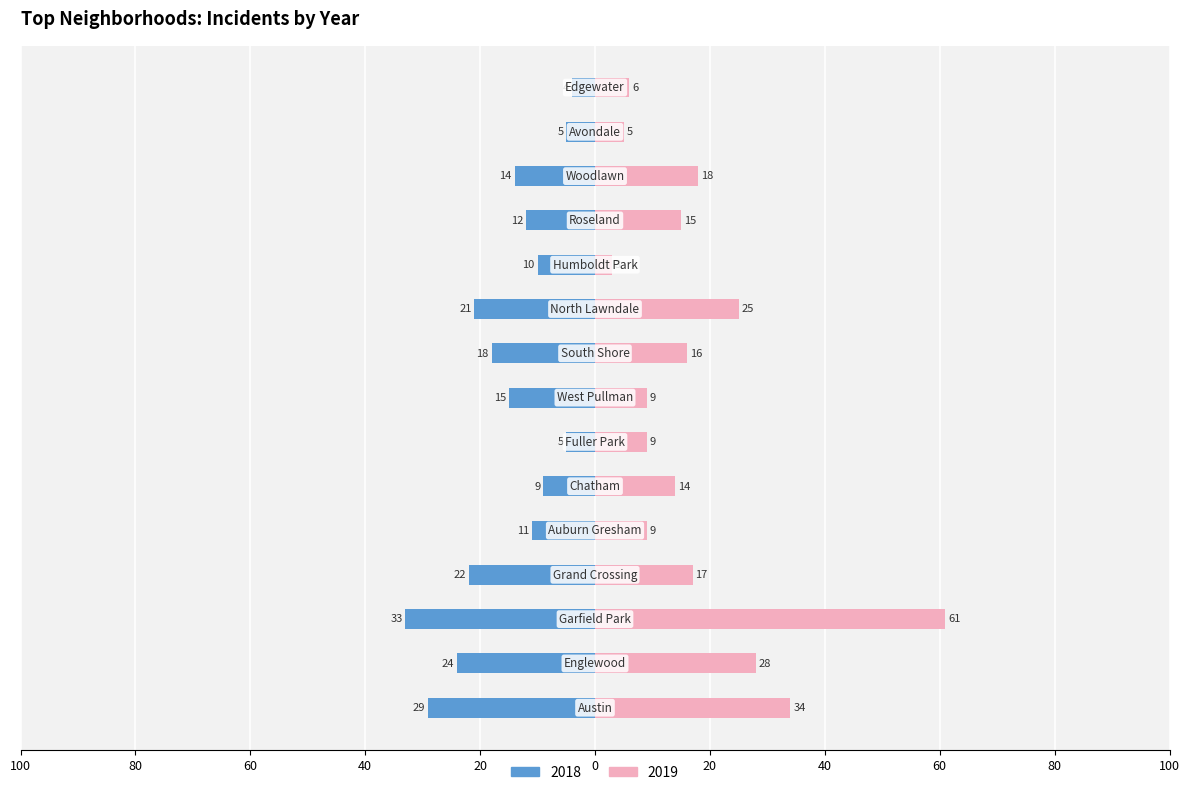

Reading right to left, what are all the values shown in this chart?

2018: -4	-5	-14	-12	-10	-21	-18	-15	-5	-9	-11	-22	-33	-24	-29
2019: 6	5	18	15	3	25	16	9	9	14	9	17	61	28	34